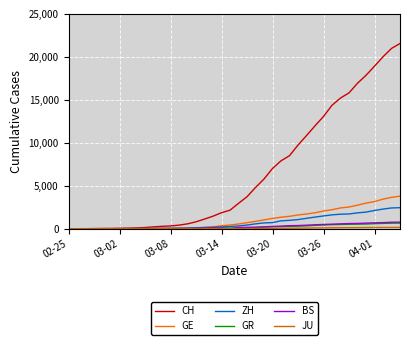

Which series has the largest range (max minus min)?

CH